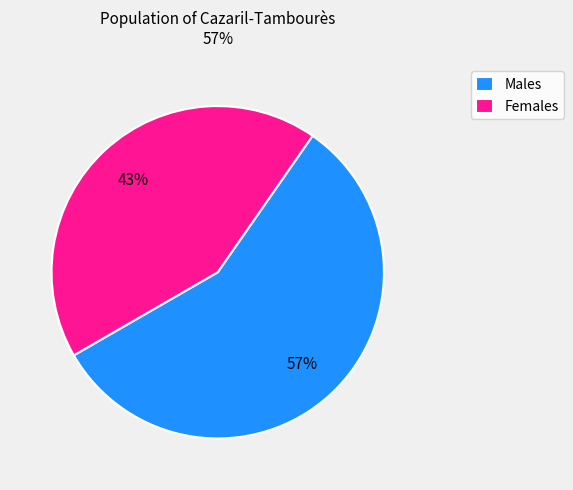

Rank the categories by value from lowest to highest.

Females, Males